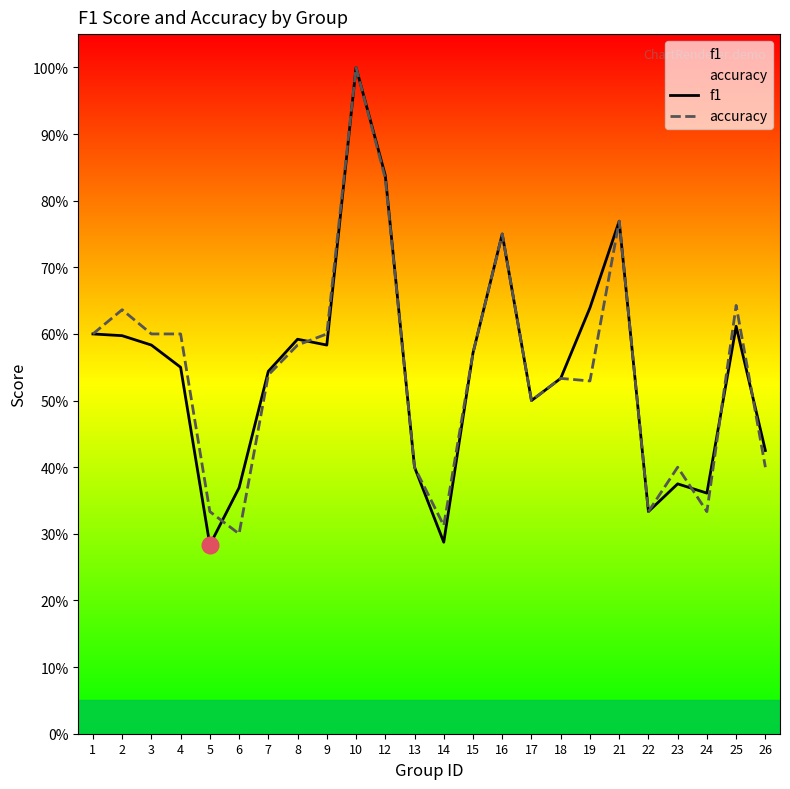

What is the value of the accuracy point at the 1st from the left?

0.6